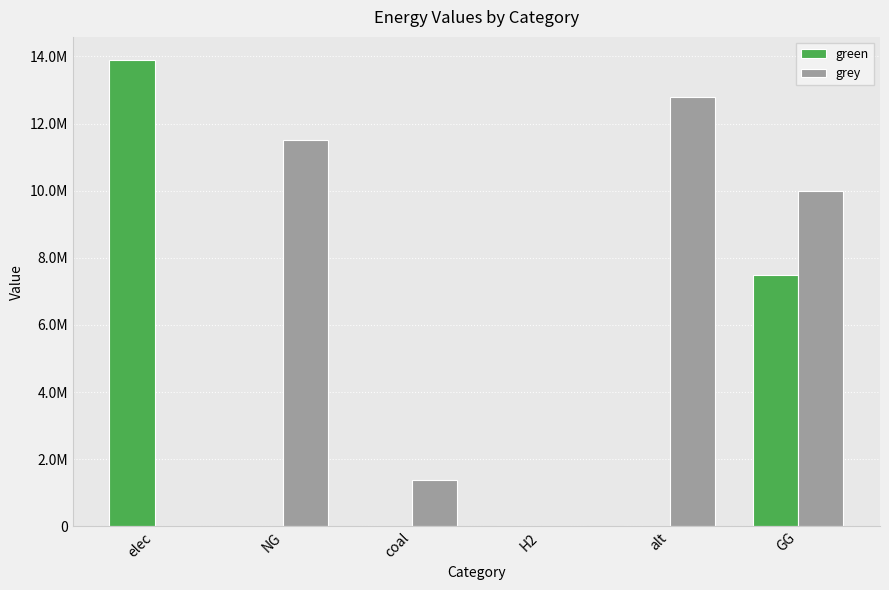

Which series has the largest total across all categories?

grey